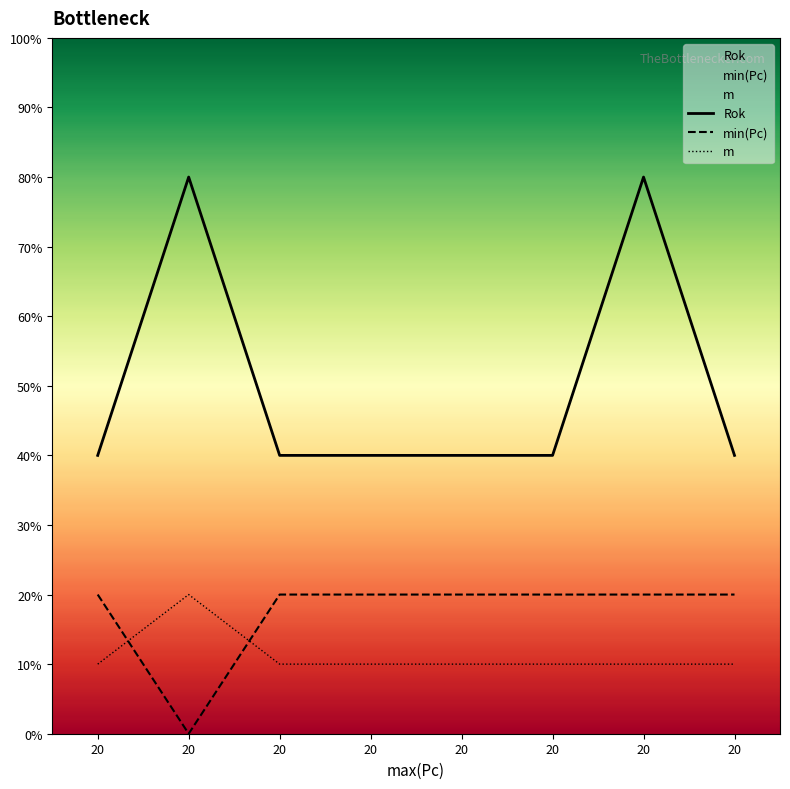

How many values in the m series exceed 10?

1